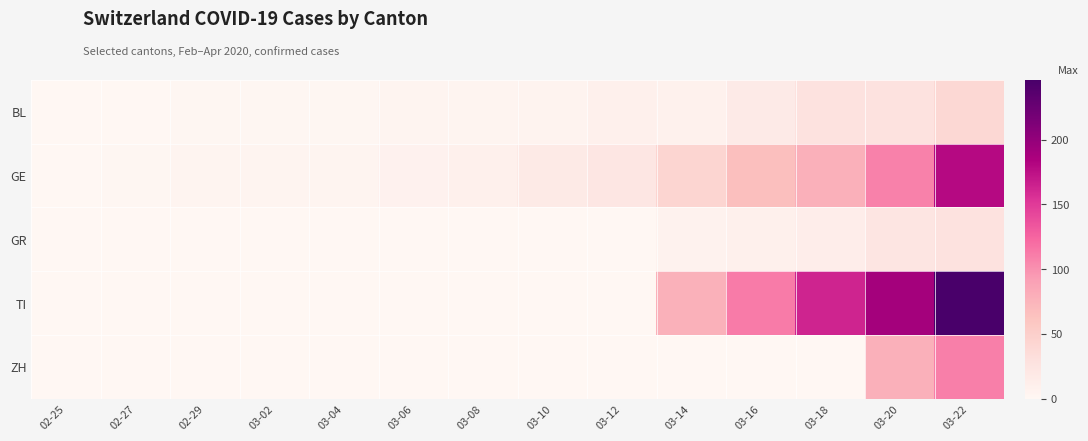

Reading left to right, what are all the values shown in this chart?

BL: 02-25=0	02-27=0	02-29=1	03-02=1	03-04=1	03-06=4	03-08=4	03-10=5	03-12=9	03-14=8	03-16=17	03-18=27	03-20=27	03-22=40
GE: 02-25=0	02-27=1	02-29=3	03-02=3	03-04=4	03-06=7	03-08=9	03-10=18	03-12=23	03-14=43	03-16=66	03-18=78	03-20=109	03-22=179
GR: 02-25=0	02-27=0	02-29=0	03-02=0	03-04=0	03-06=0	03-08=0	03-10=0	03-12=0	03-14=6	03-16=9	03-18=13	03-20=24	03-22=27
TI: 02-25=0	02-27=0	02-29=0	03-02=0	03-04=0	03-06=0	03-08=0	03-10=0	03-12=0	03-14=77	03-16=112	03-18=163	03-20=190	03-22=246
ZH: 02-25=0	02-27=0	02-29=0	03-02=0	03-04=0	03-06=0	03-08=0	03-10=0	03-12=0	03-14=0	03-16=0	03-18=0	03-20=78	03-22=110